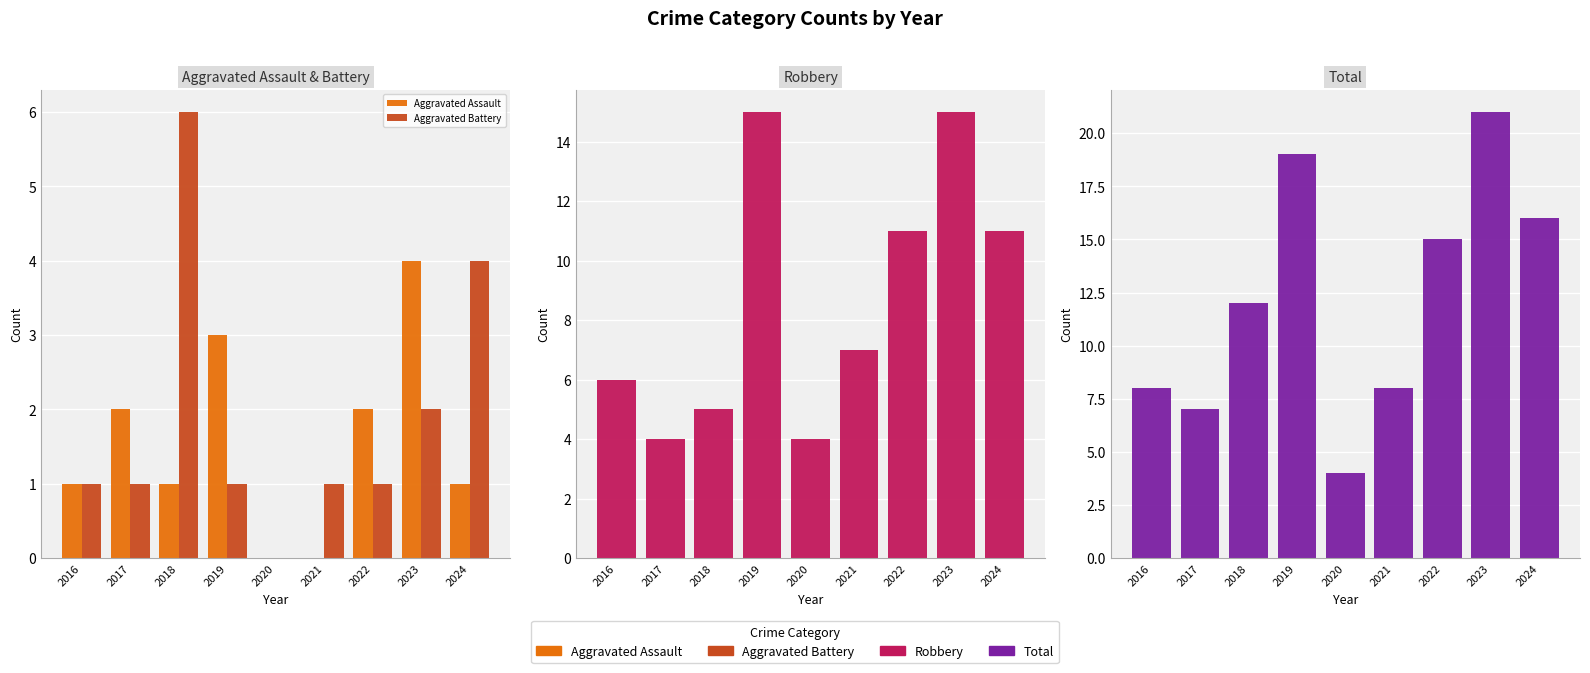

Which series has the widest spread of values?

Total